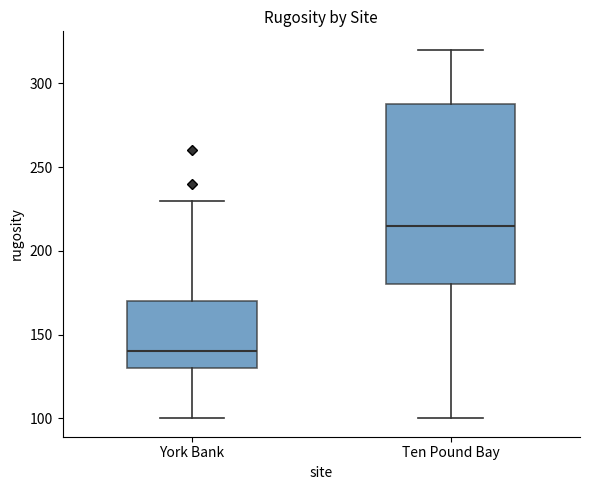

Which box's median line is the highest?

Ten Pound Bay